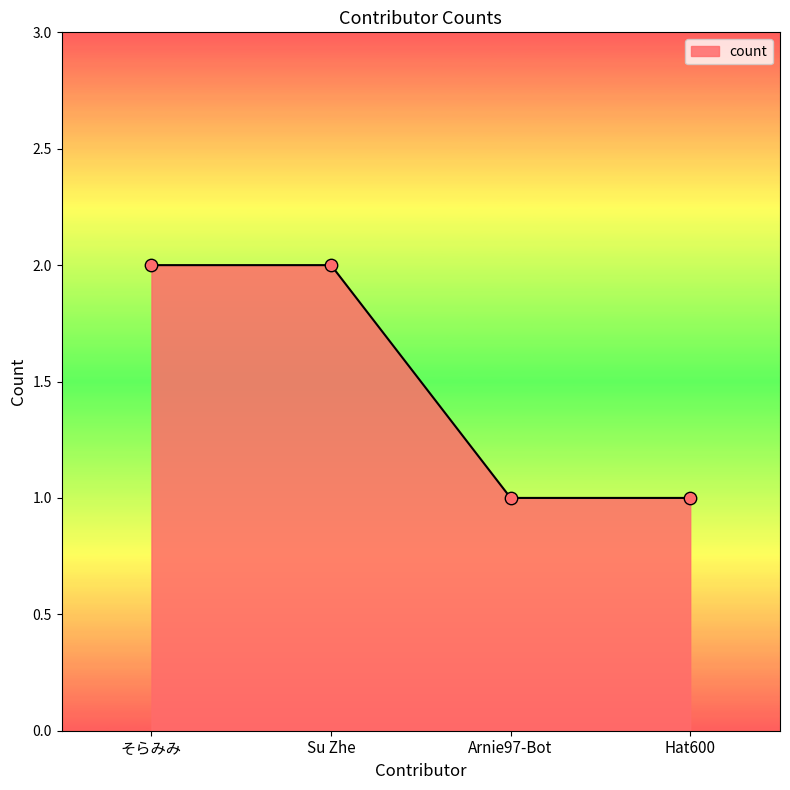

Approximately how many times larger is the value at Arnie97-Bot compared to Hat600?

1.0